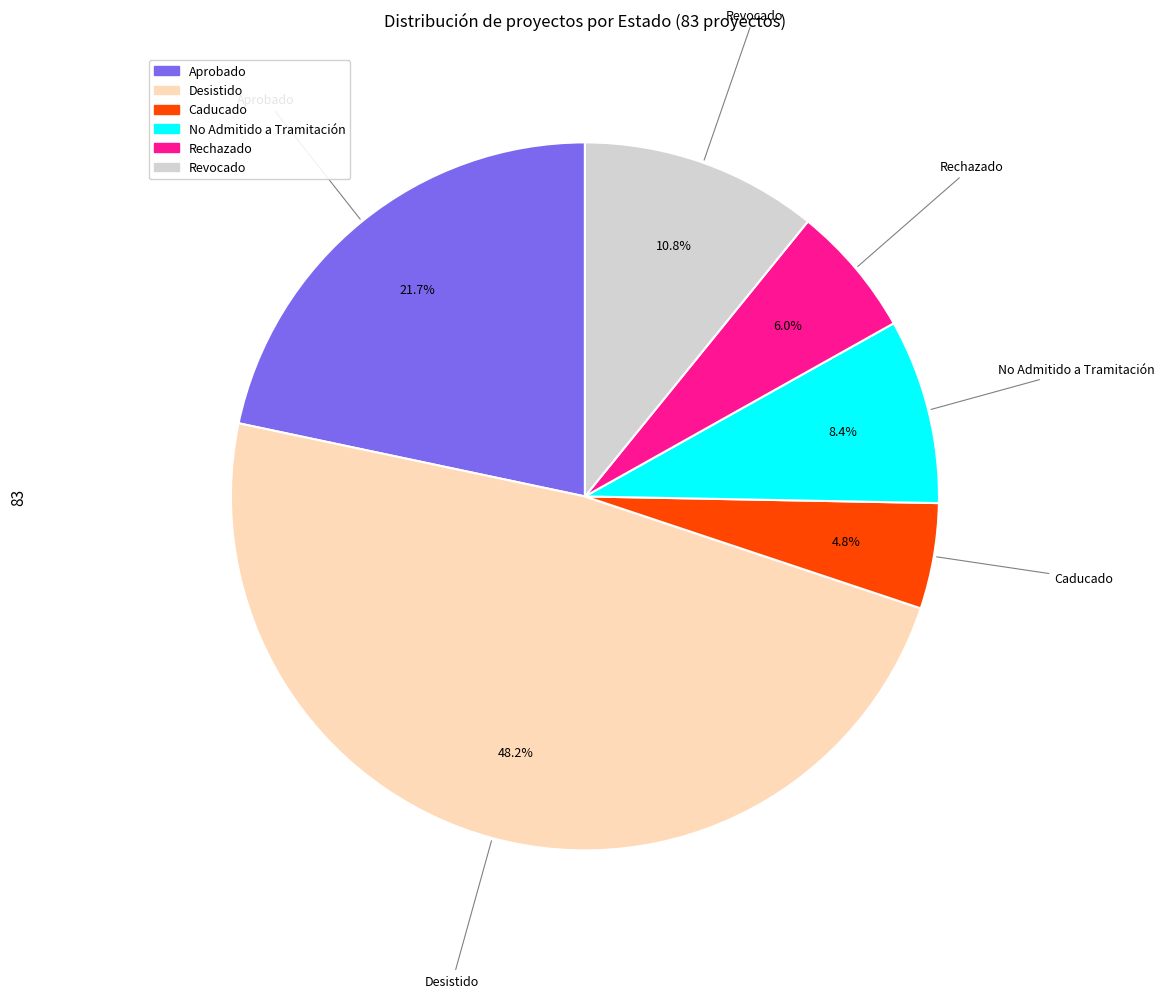

What is the ratio of the value at Revocado to the value at Aprobado?

0.5